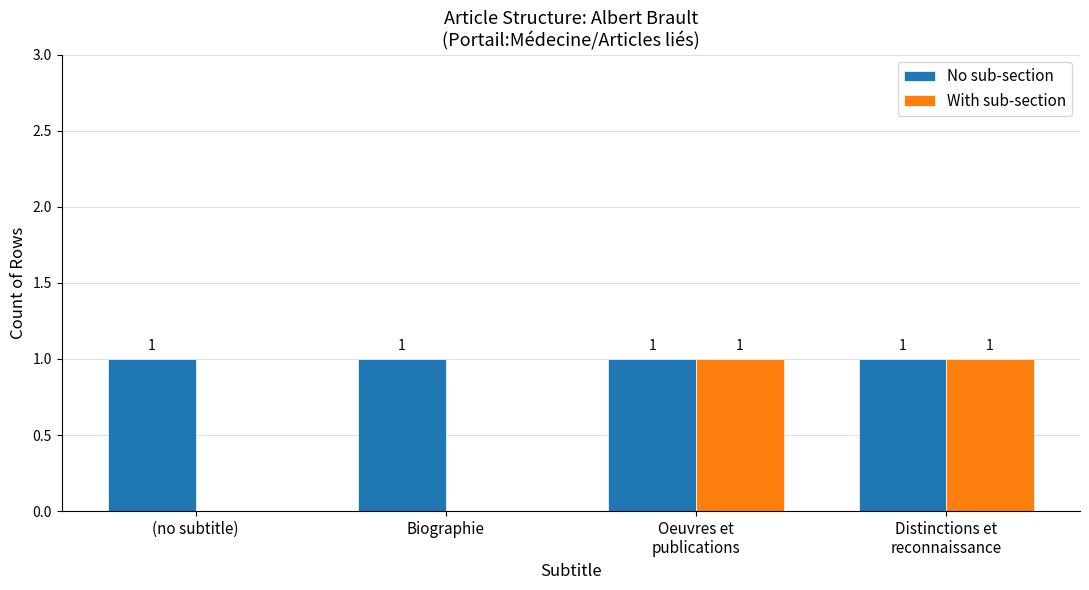

How many series are shown in this chart?

2